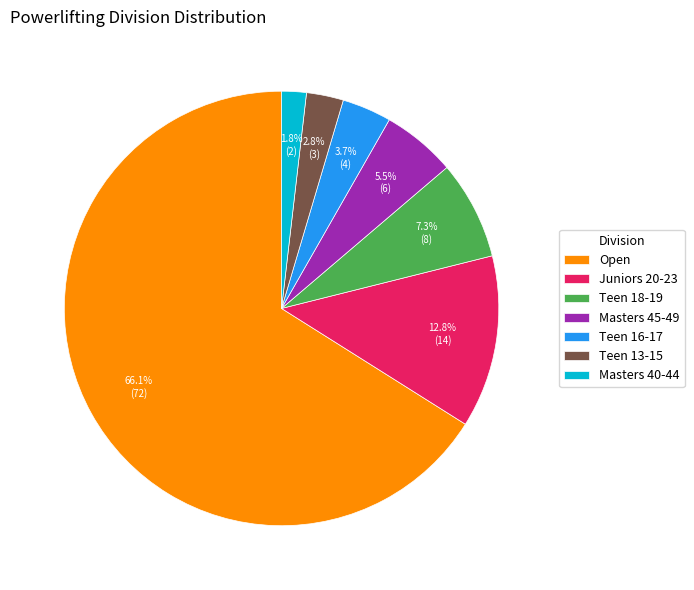

What is the majority slice?

Open